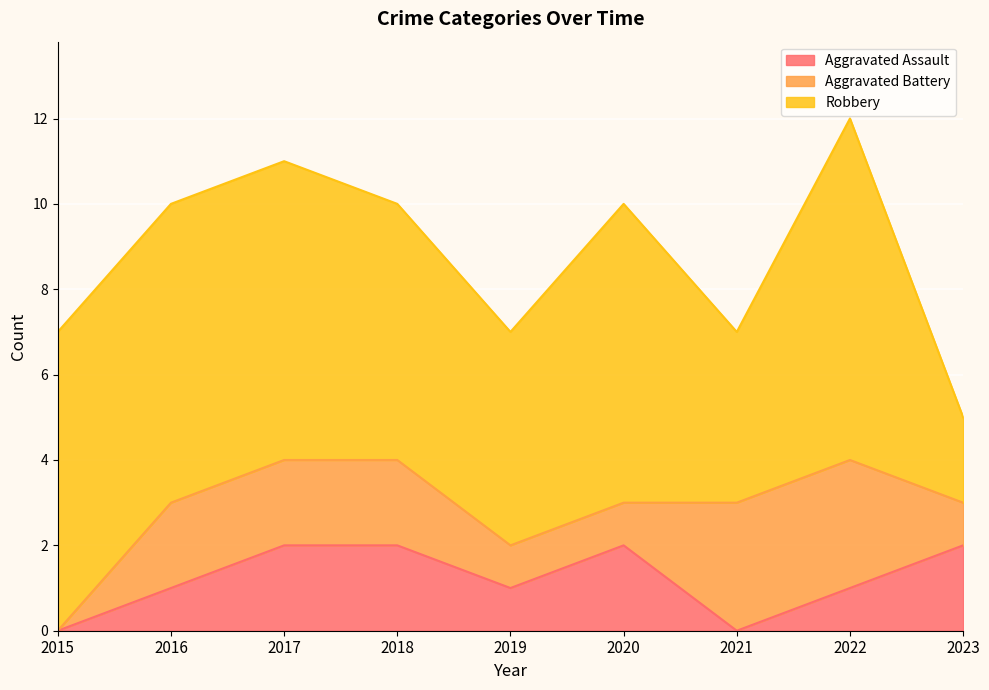

At 2016, list the series in order from smallest to largest.

Aggravated Assault, Aggravated Battery, Robbery